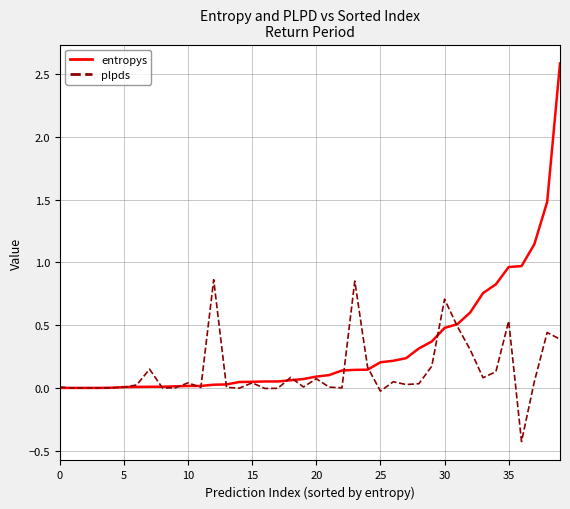

What is the minimum value for plpds?

-0.4